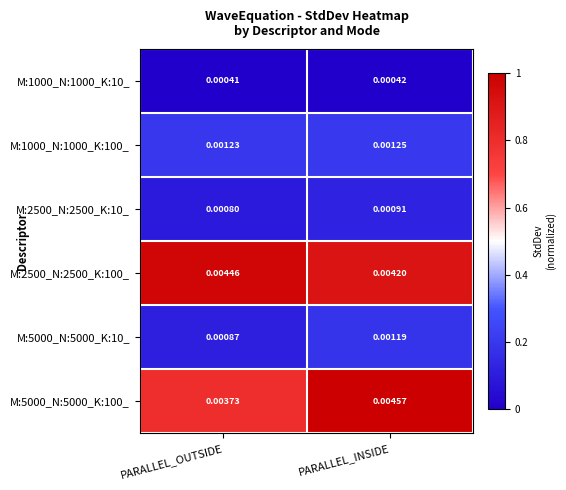

At which category does the chart reach its peak across all series?

PARALLEL_INSIDE